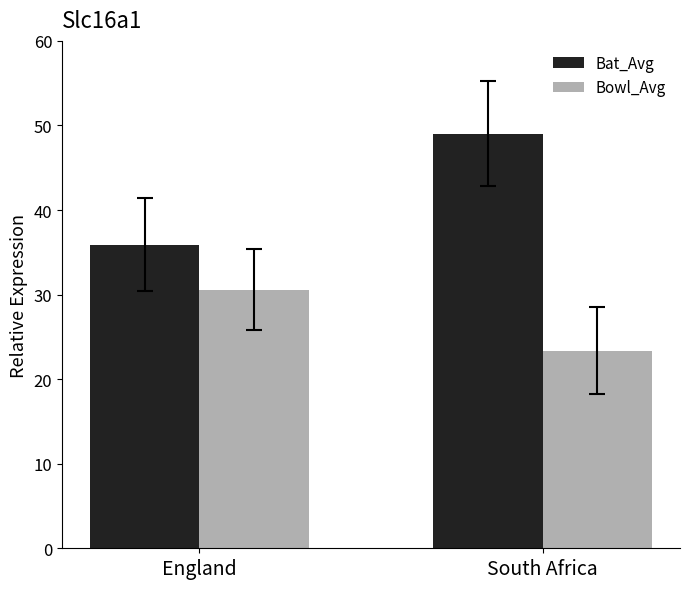

How many data points in Bat_Avg are less than 49?

1